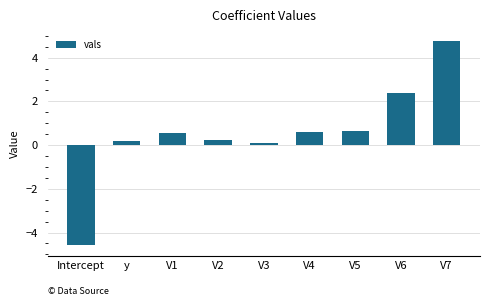

What is the smallest value displayed?

-4.6